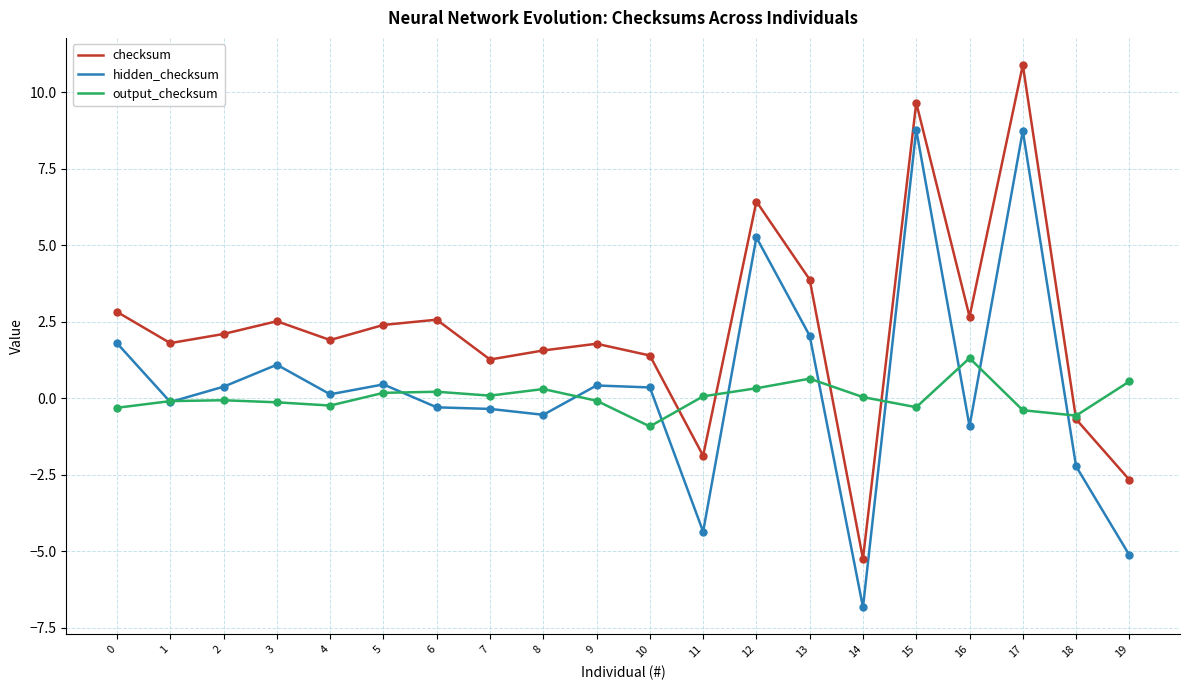

At which label does hidden_checksum reach its minimum?

14